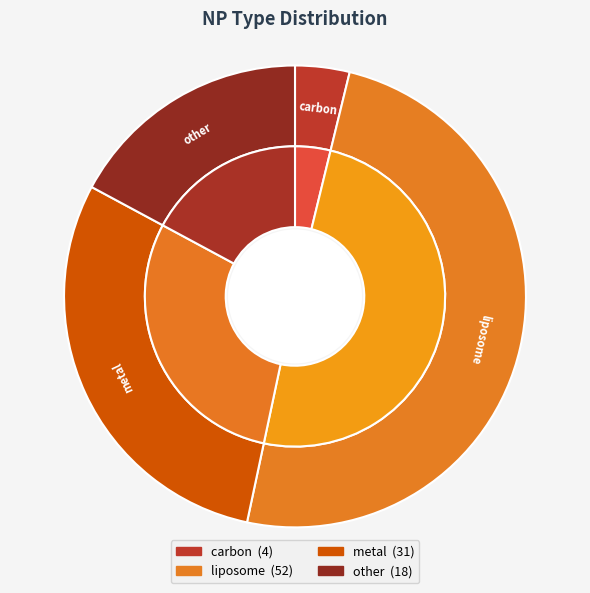

To the nearest percent, what is the difference between the largest and smallest slice percentages?

46%